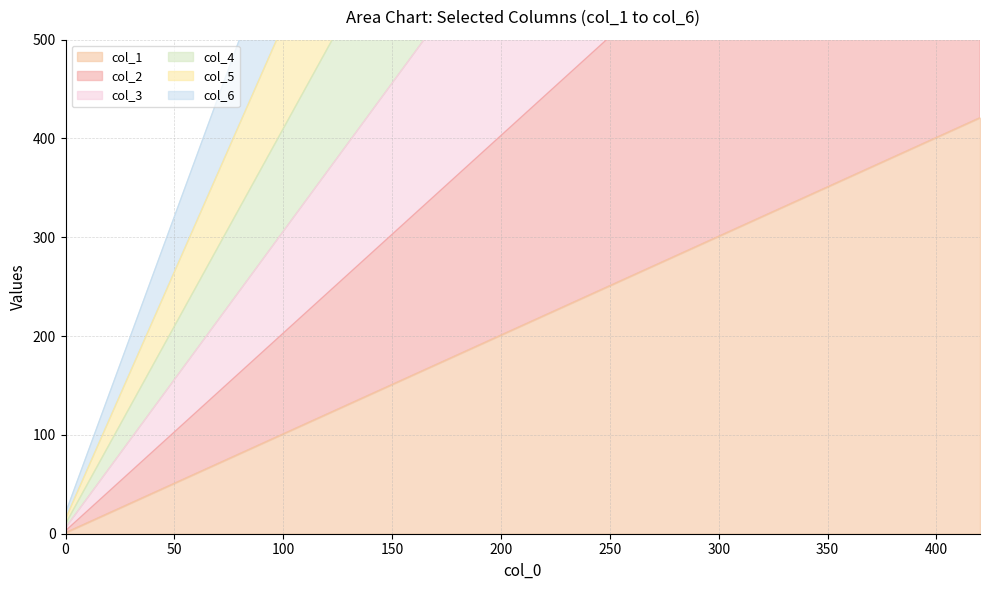

Rank the series by their maximum value, from lowest to highest.

col_1, col_2, col_3, col_4, col_5, col_6